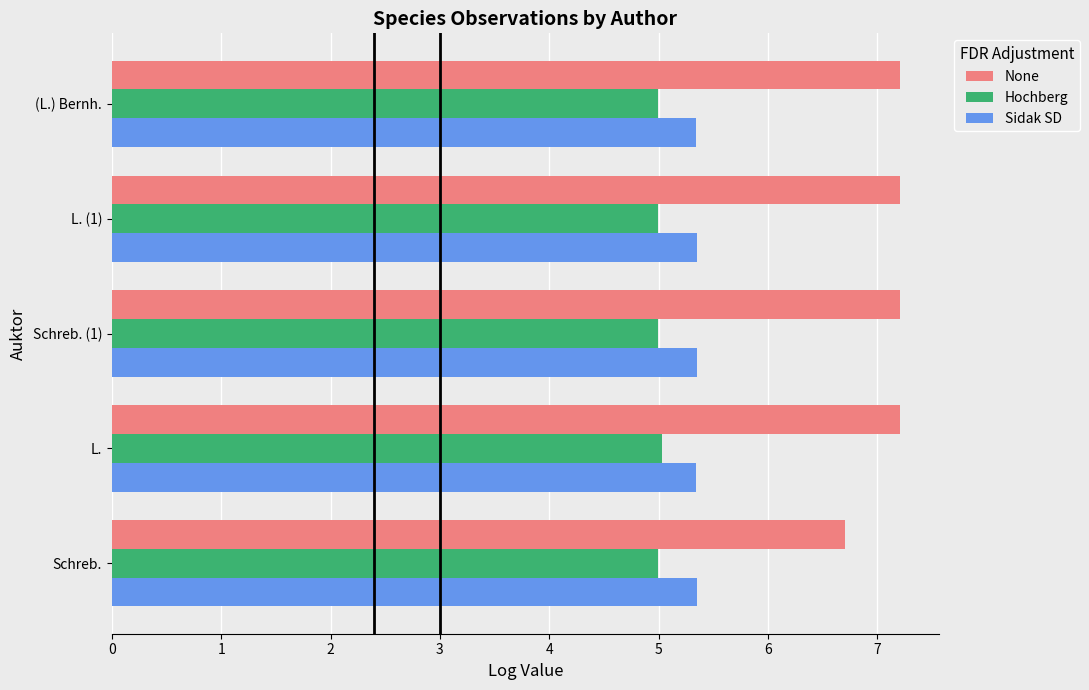

What are all the series names shown in the legend?

None, Hochberg, Sidak SD